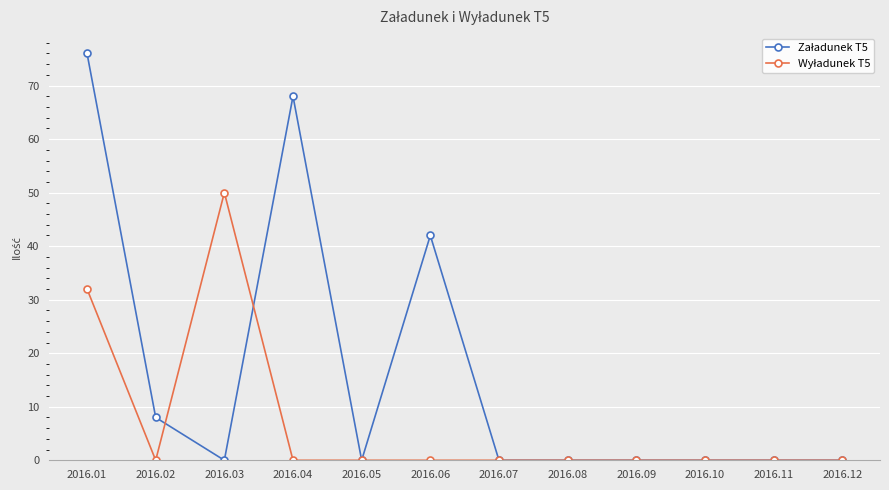

What is the greatest value displayed?

76